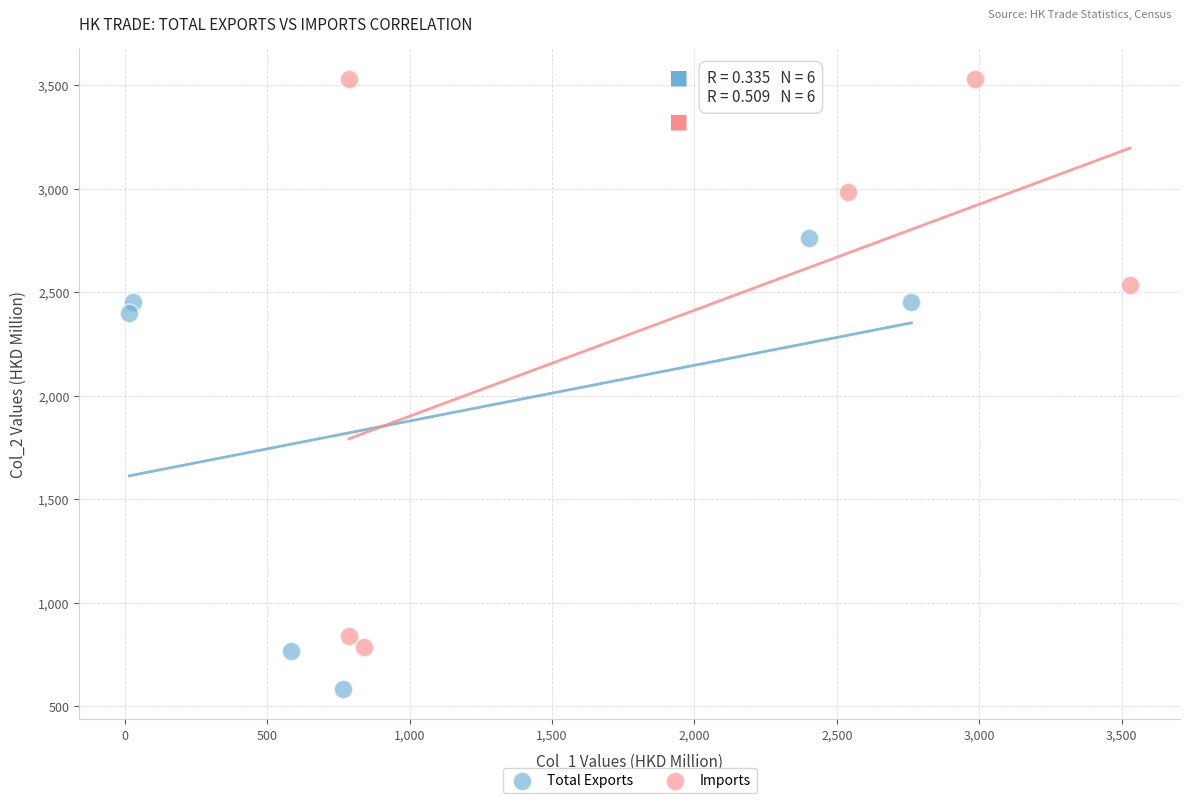

Which series has the largest Y range (max minus min)?

Imports